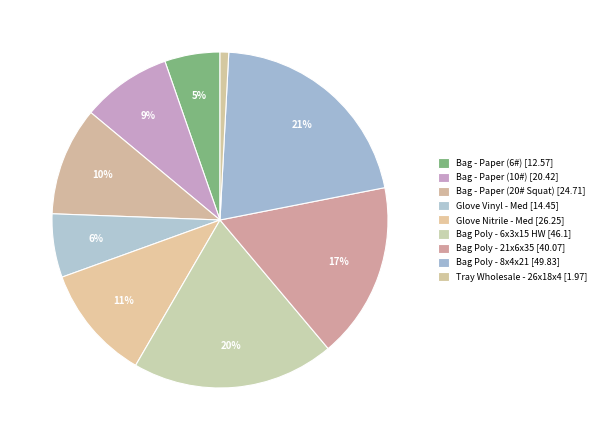

How many slices are in this pie chart?

9